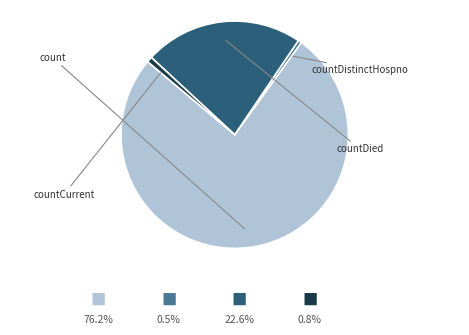

Does any single category account for the majority?

Yes